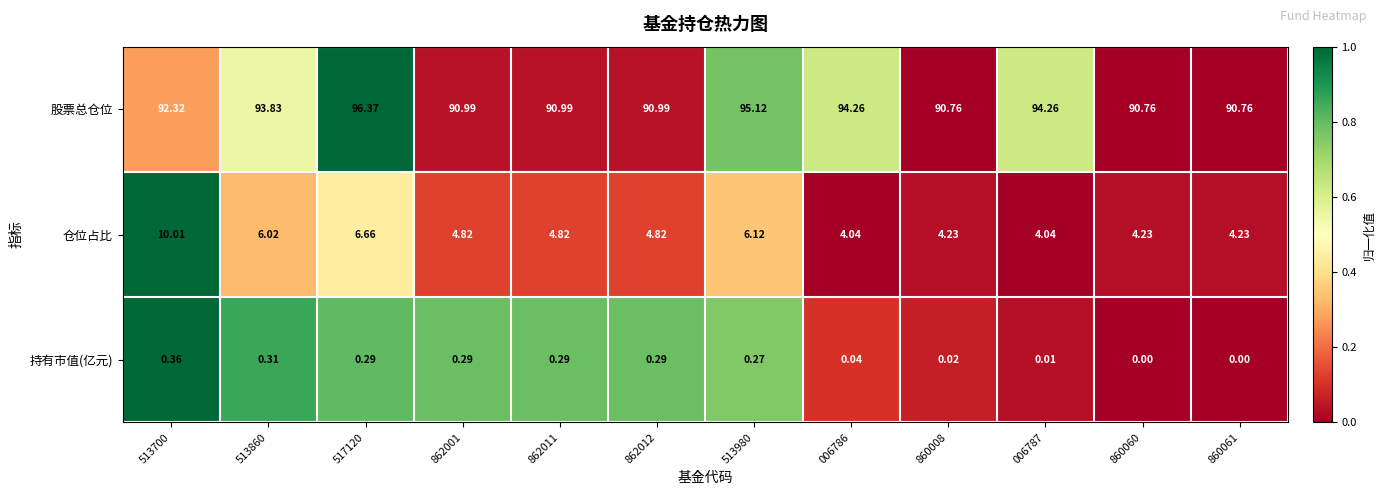

Which series has the widest spread of values?

仓位占比